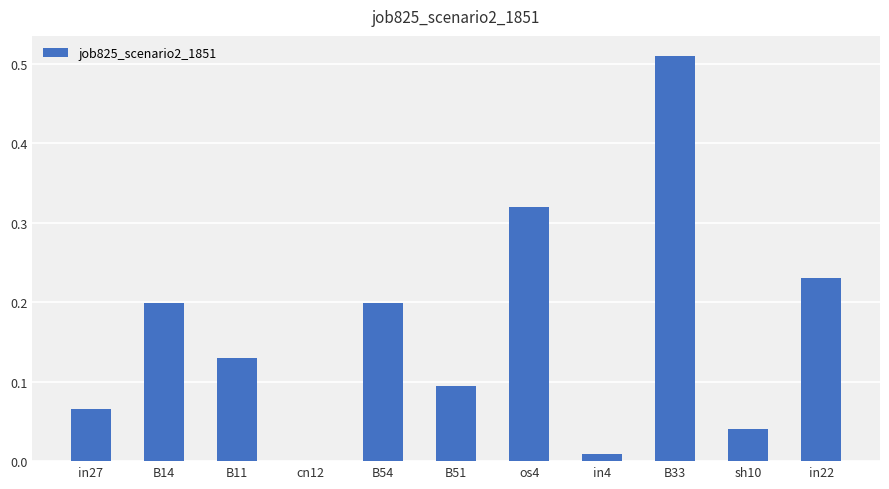

The value at sh10 is 0.0. True or false?

True